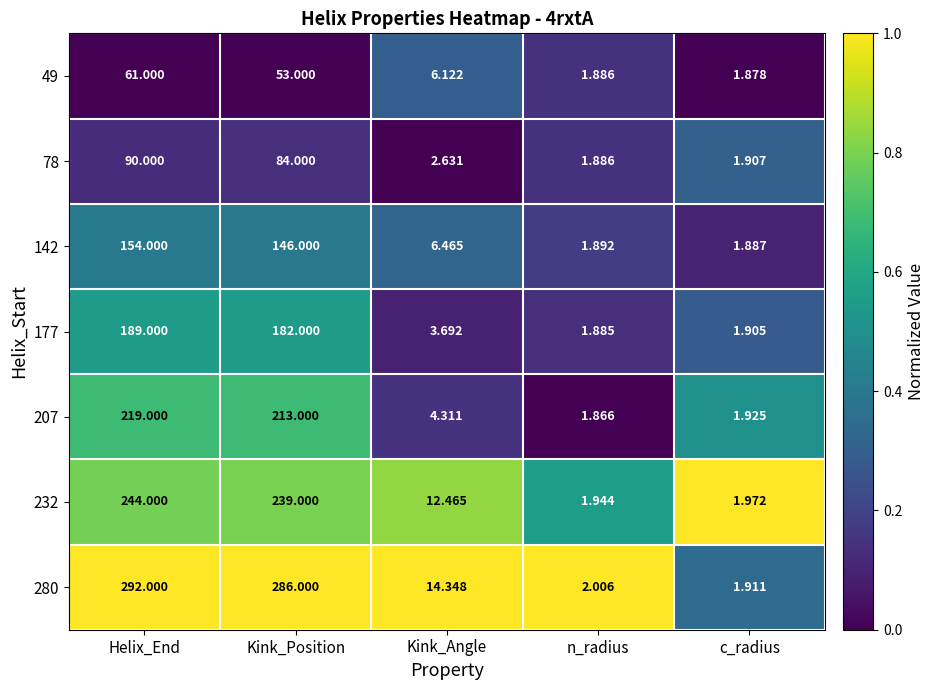

What is the greatest value displayed?

292.0